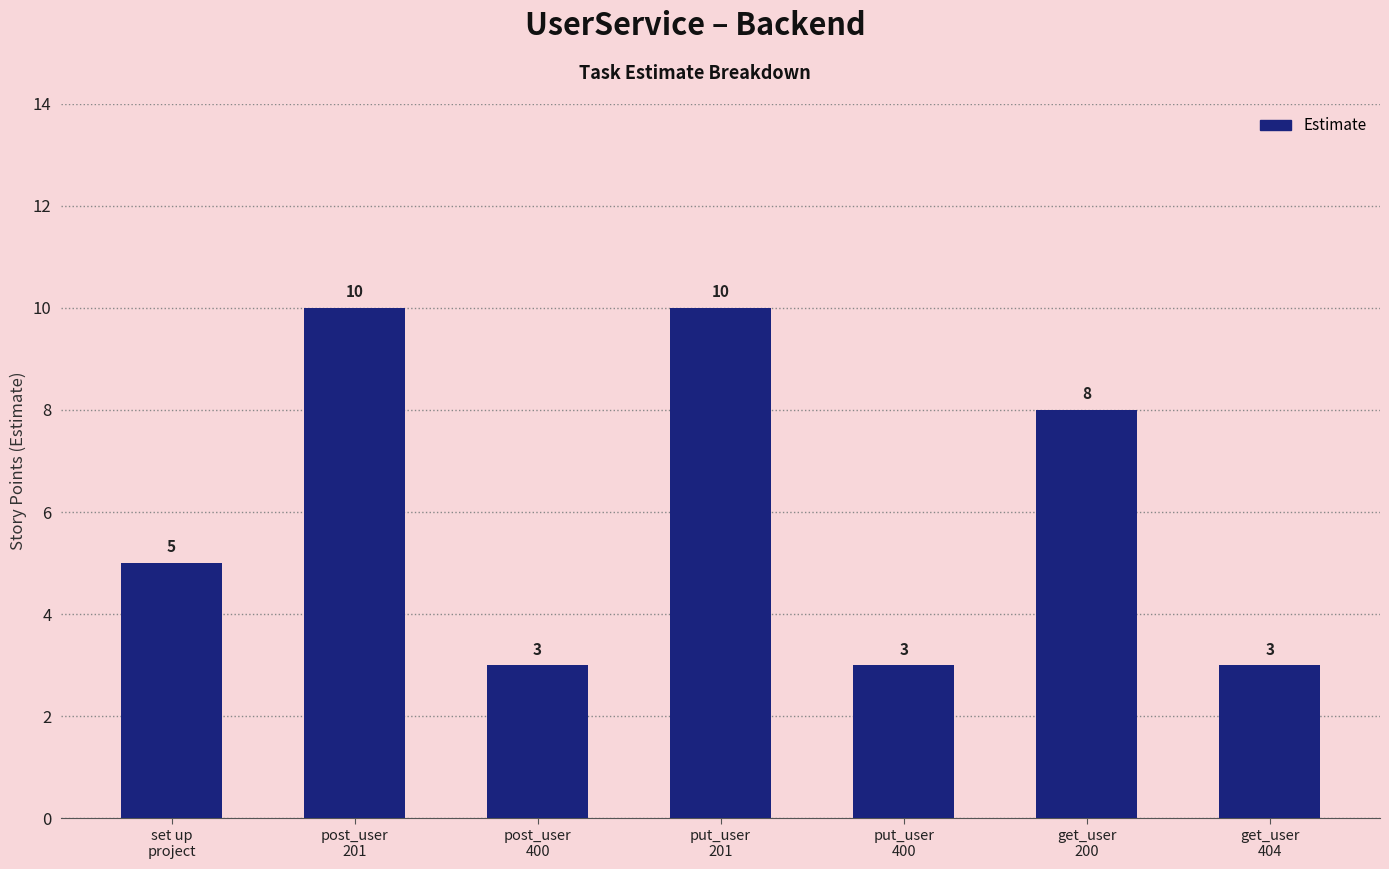

What position from the right is get_user
404?

1